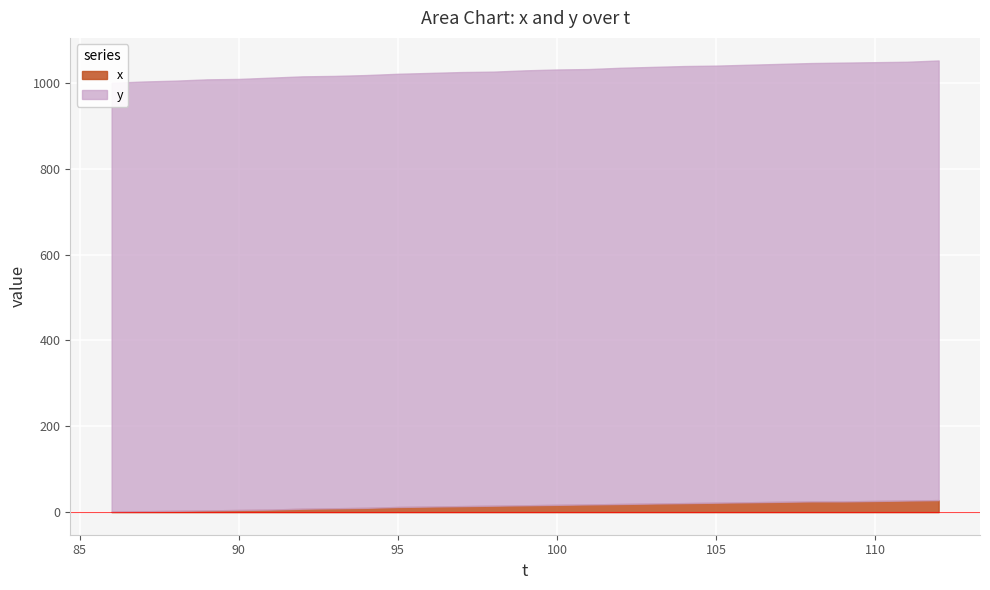

At which label does x first exceed 16?

100